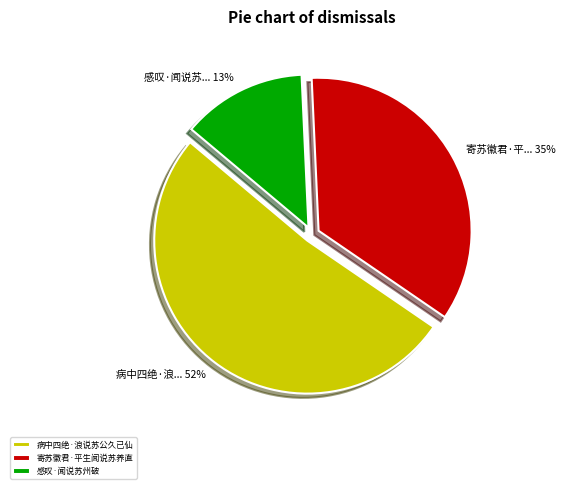

To the nearest percent, what is the combined percentage of 感叹·闻说苏州破 and 病中四绝·浪说苏公久已仙?

65%